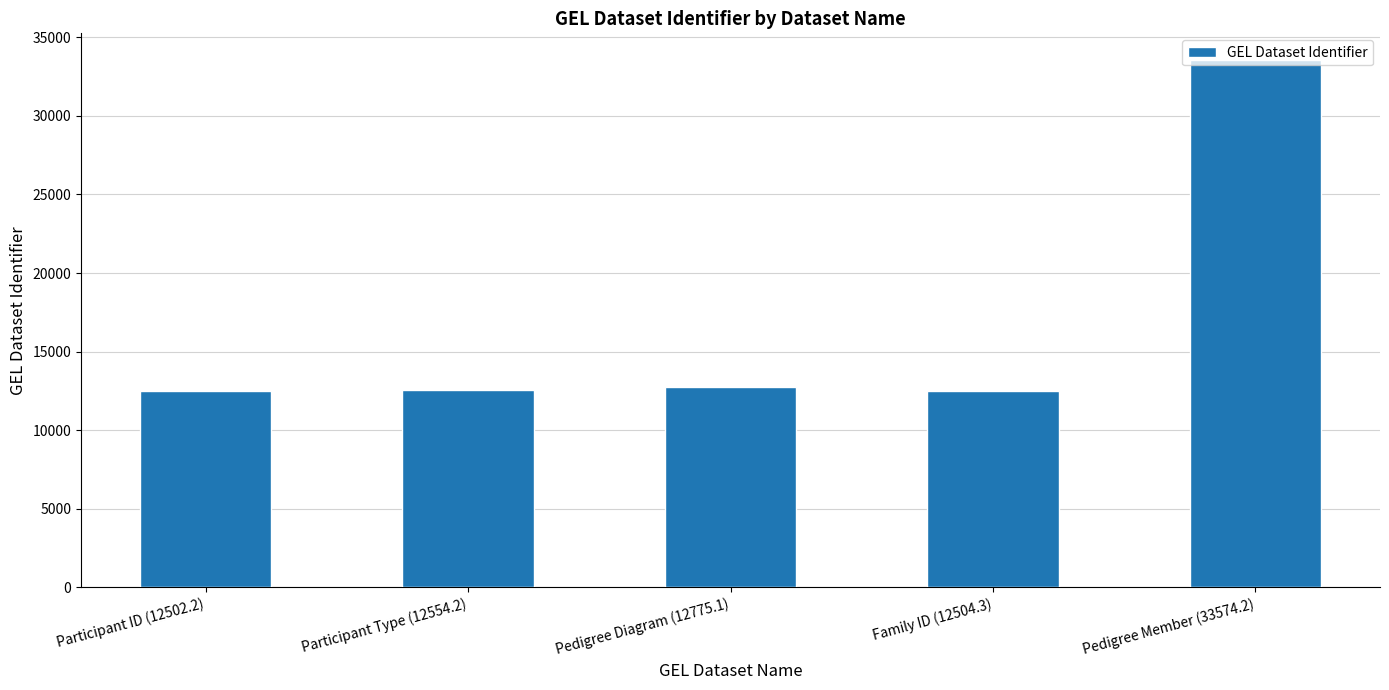

Count the number of values greater than 12554.

3